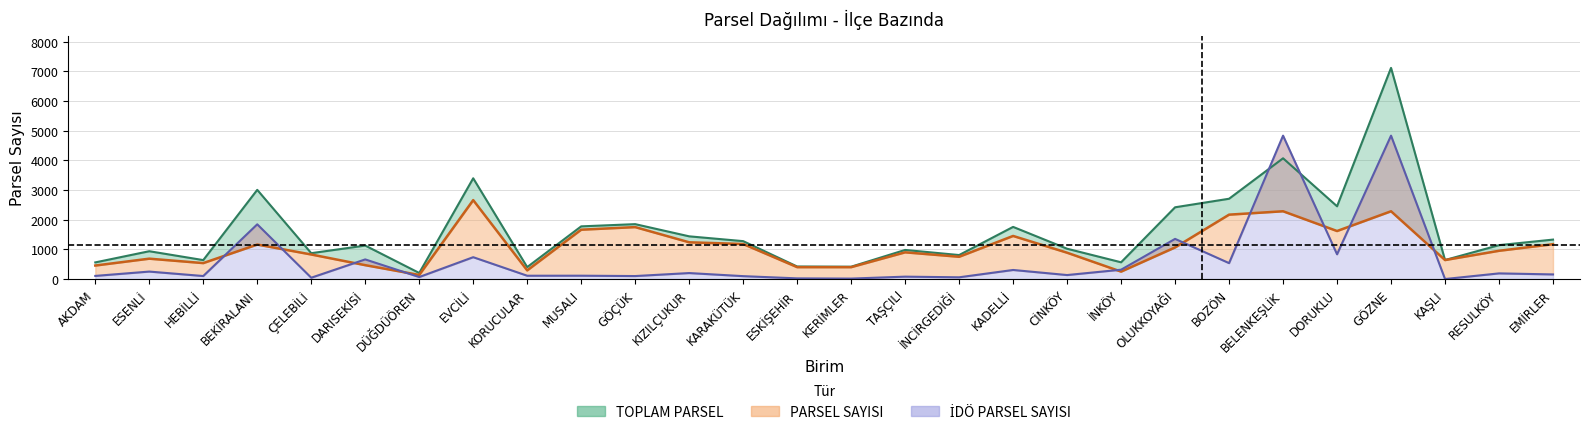

At how many categories does at least one series exceed 114?

28